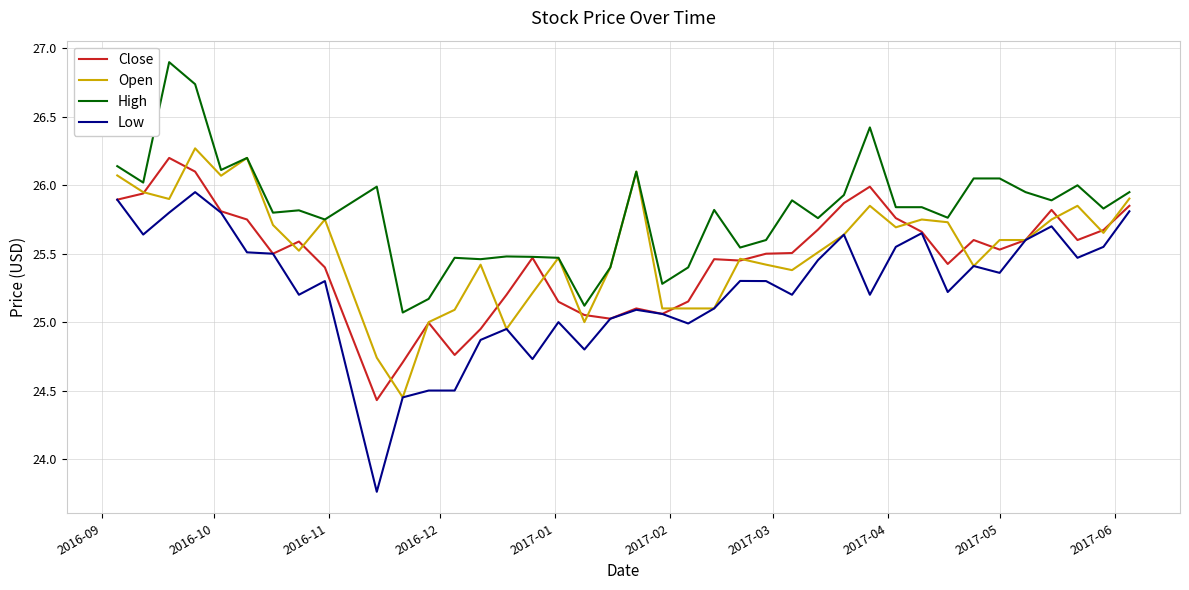

What is the highest value of the High series?

26.9